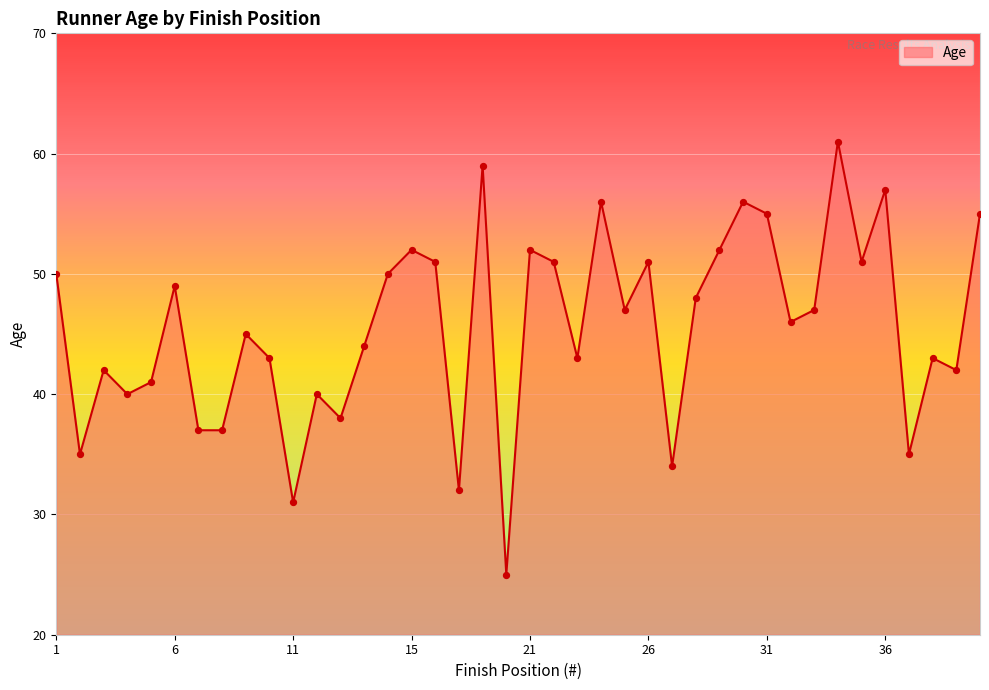

What is the minimum value shown in the chart?

25